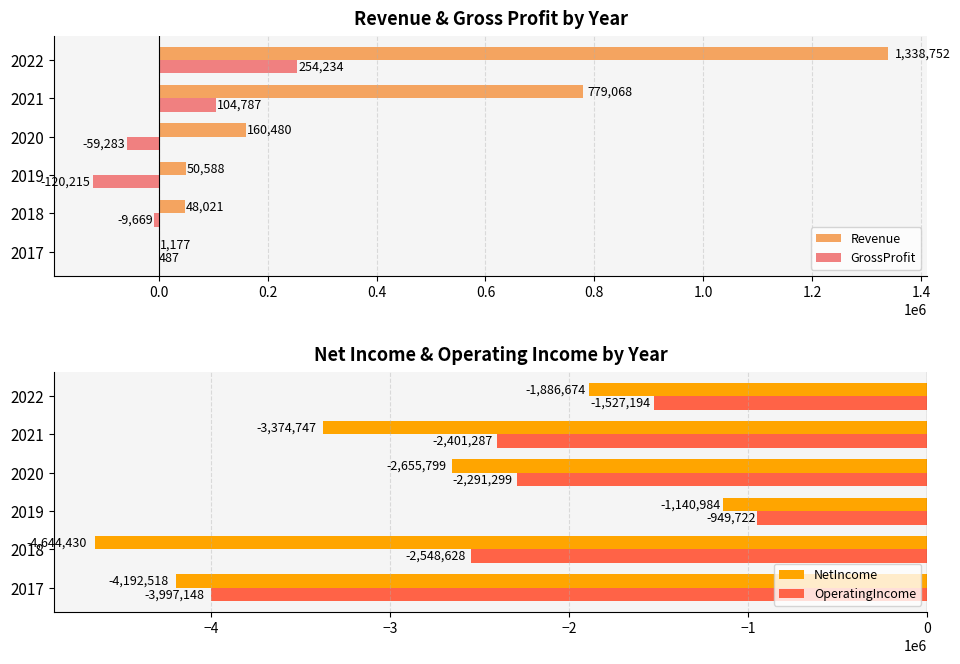

Are the bars grouped side by side (vs. stacked)?

Yes